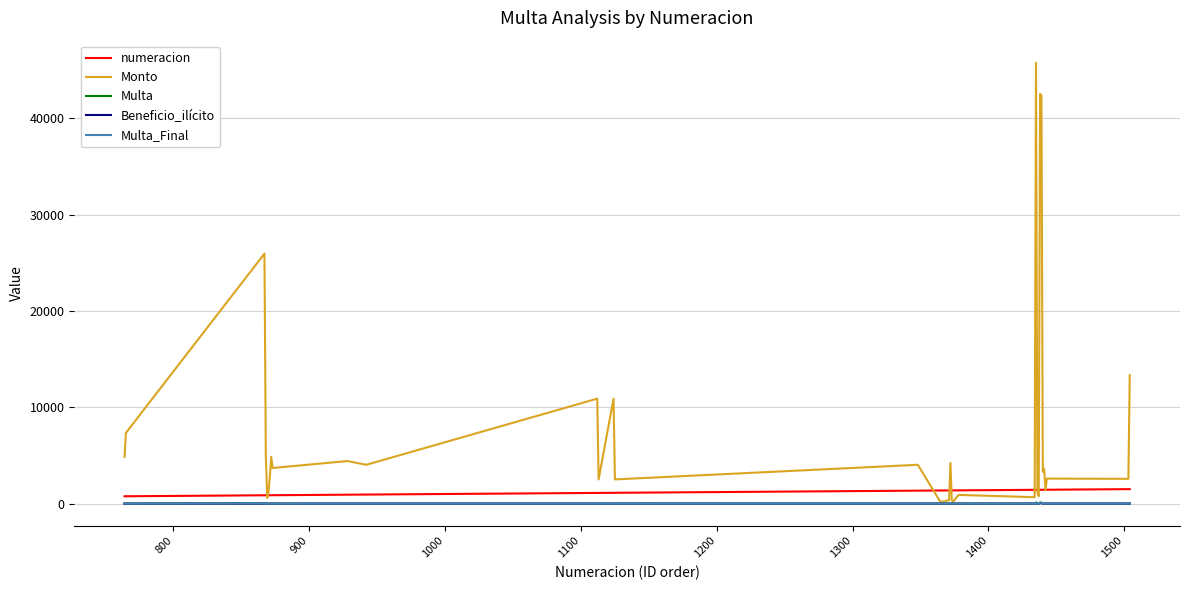

Which series has the largest range (max minus min)?

Monto